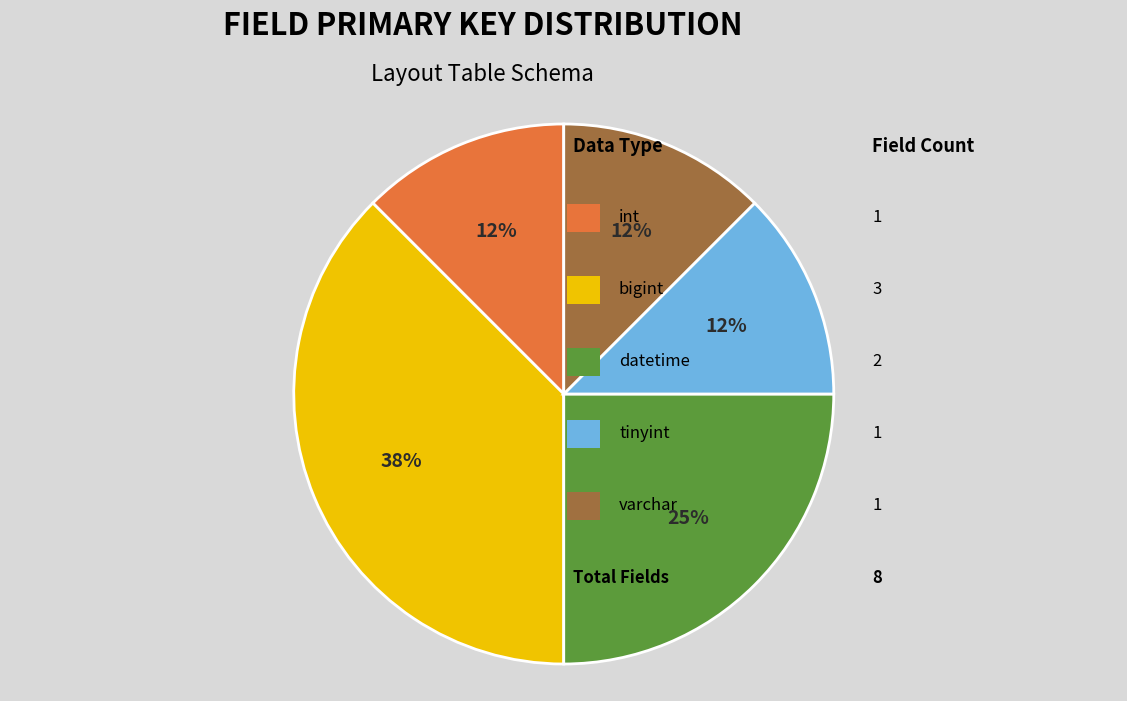

Is there a majority slice in this chart?

No